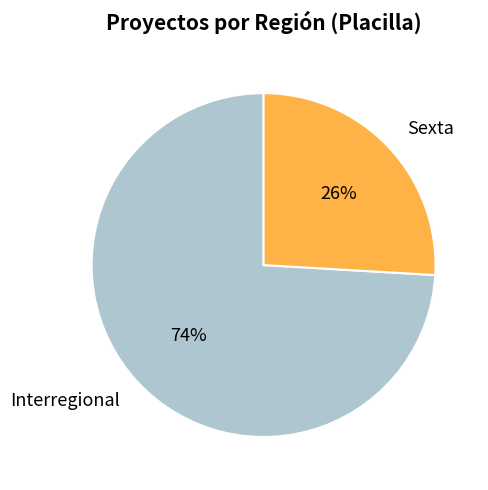

To the nearest percent, what is the difference between the largest and smallest slice percentages?

48%